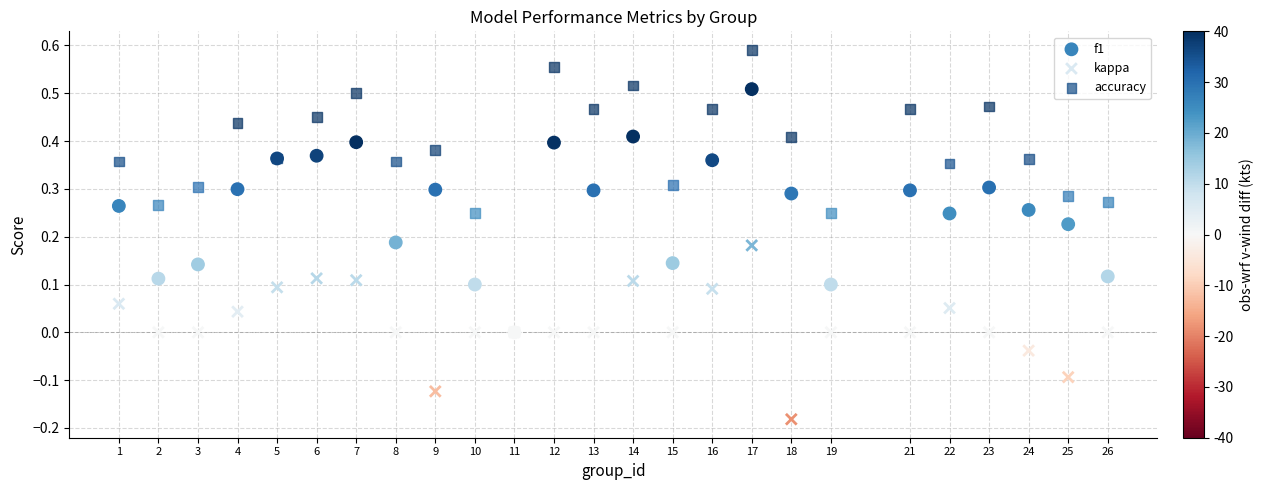

Which series reaches the maximum Y coordinate?

accuracy